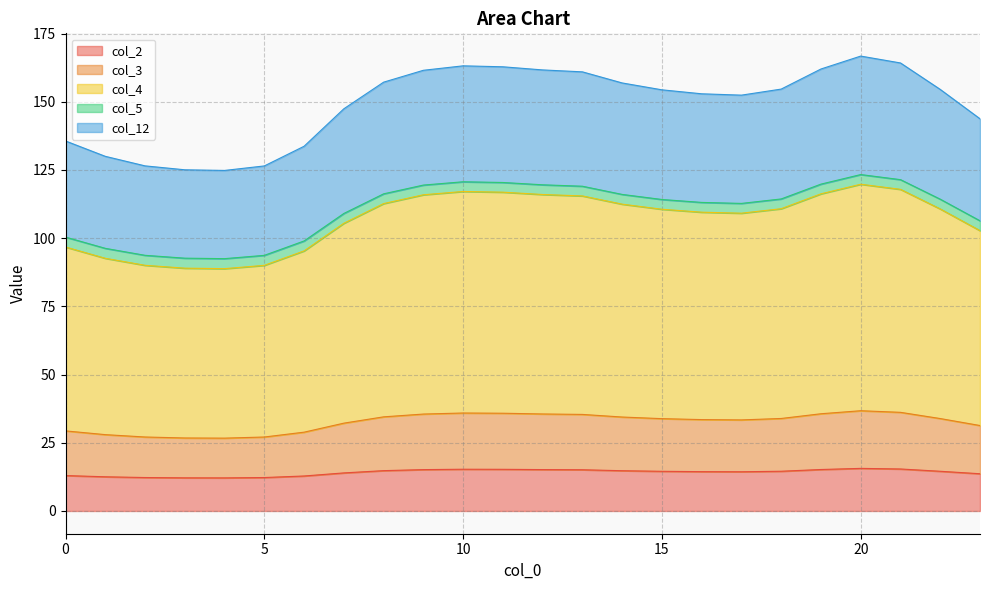

What is the sum of the col_3 values at 4 and 3?

53.5